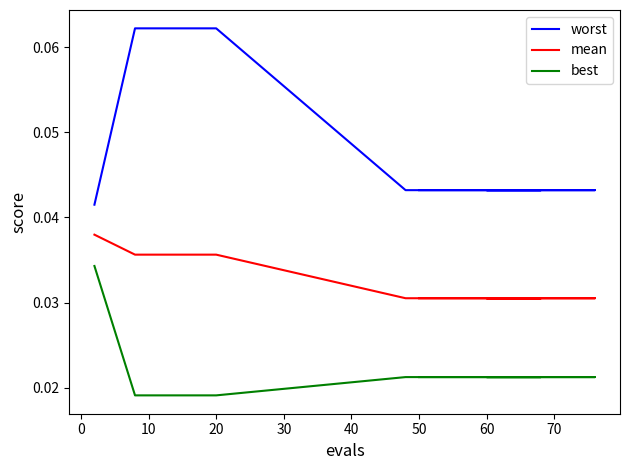

List the series in order of their overall mean, highest first.

worst, mean, best